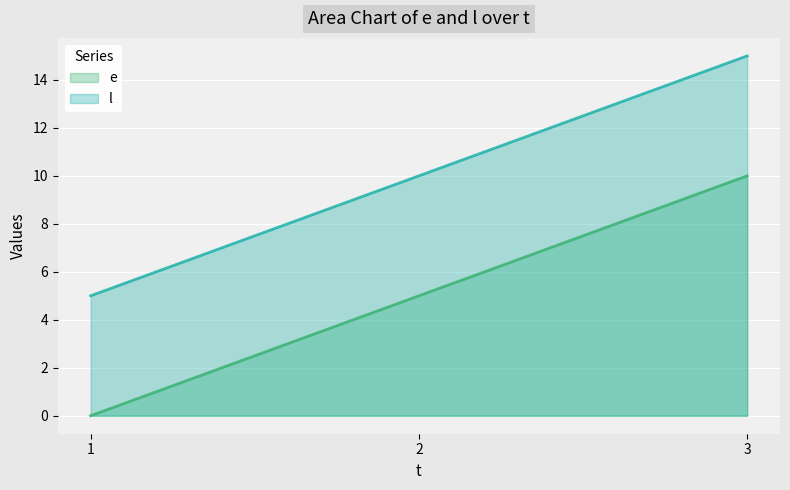

At how many categories does at least one series exceed 0?

3